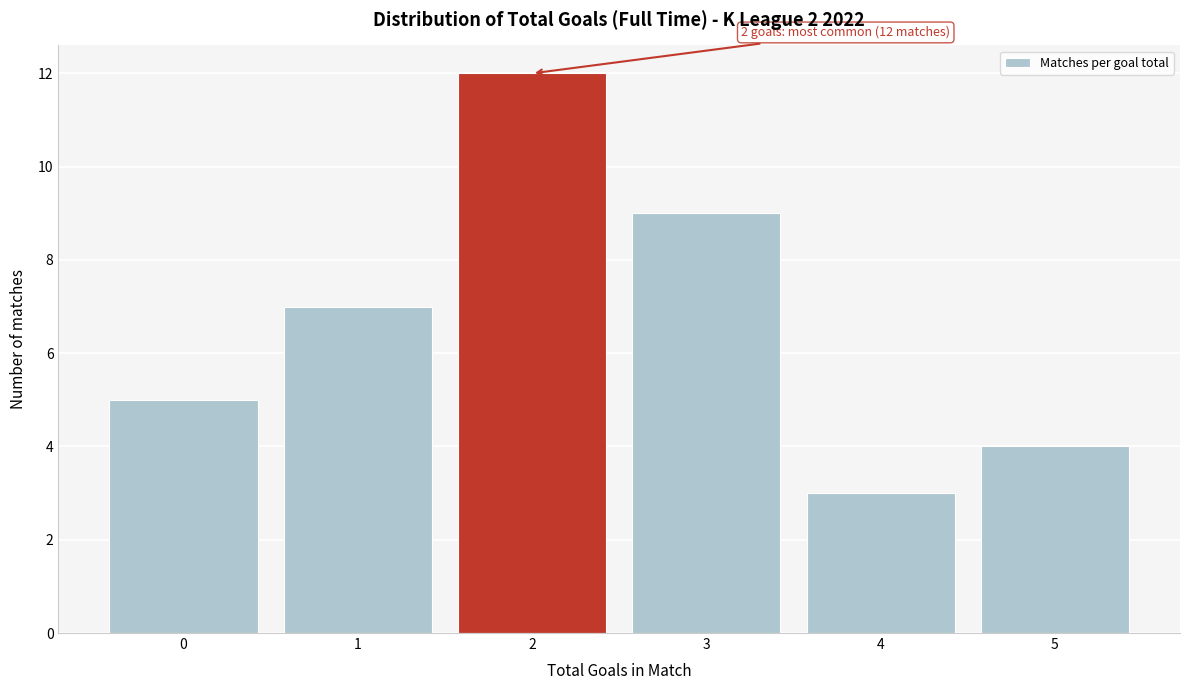

Over which range of the x-axis is the bar tallest?

1.5 to 2.5